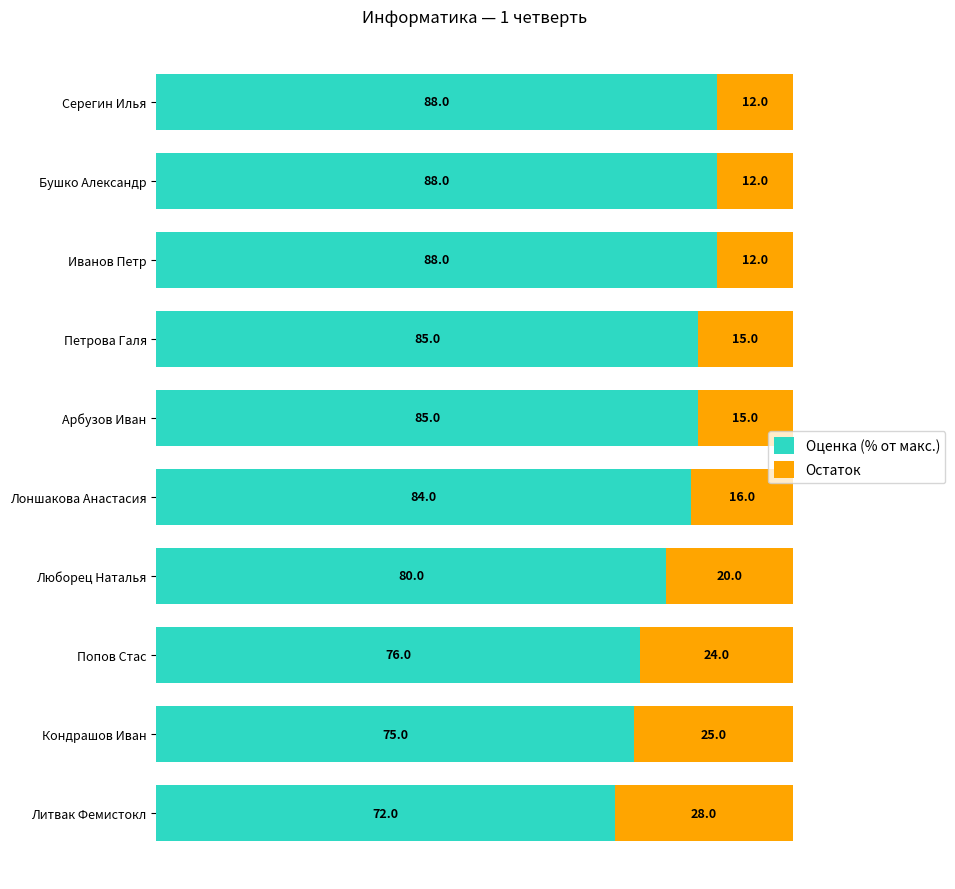

The value of Оценка (% от макс.) at Лоншакова Анастасия is 84. True or false?

True